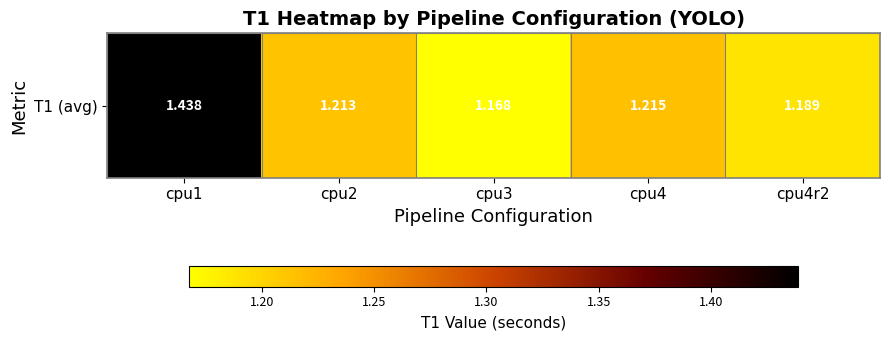

Reading left to right, transcribe all the data shown in this chart.

1.4	1.2	1.2	1.2	1.2